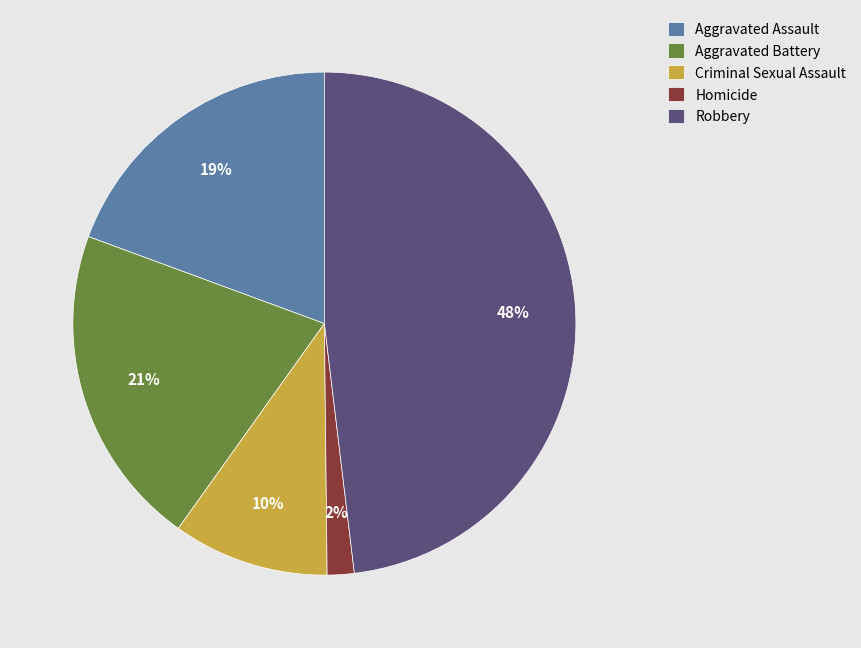

What percentage is the Aggravated Battery slice, to the nearest percent?

21%